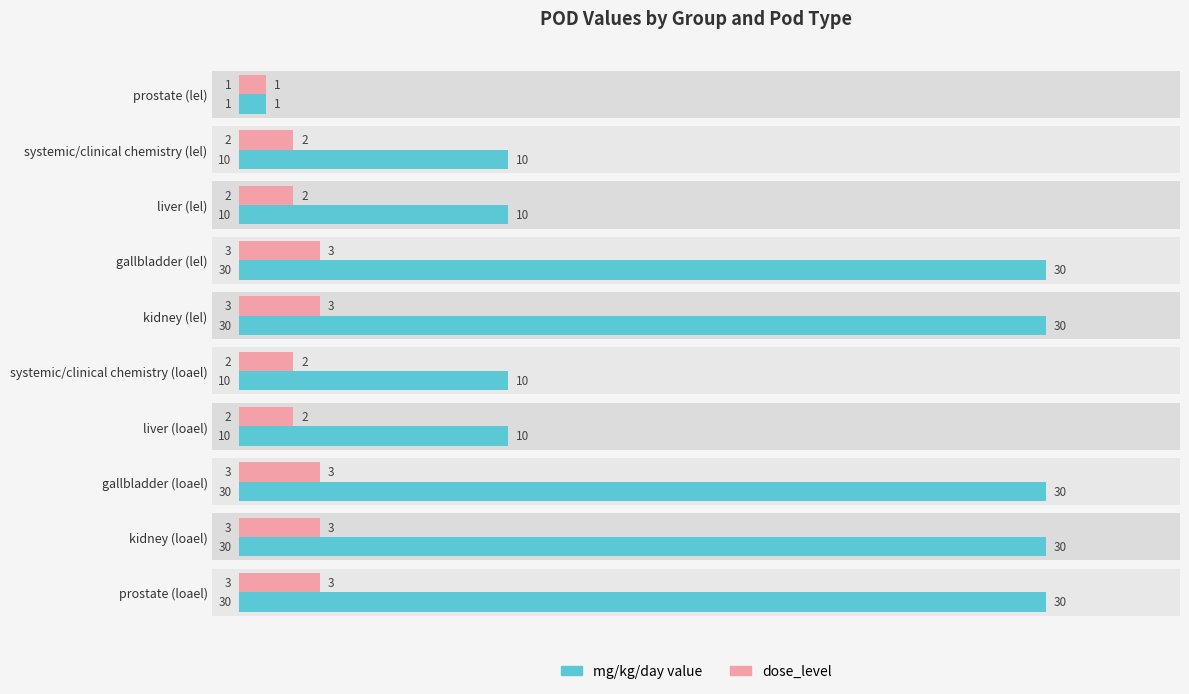

Reading left to right, transcribe all the data shown in this chart.

mg/kg/day value: 1	10	10	30	30	10	10	30	30	30
dose_level: 1	2	2	3	3	2	2	3	3	3